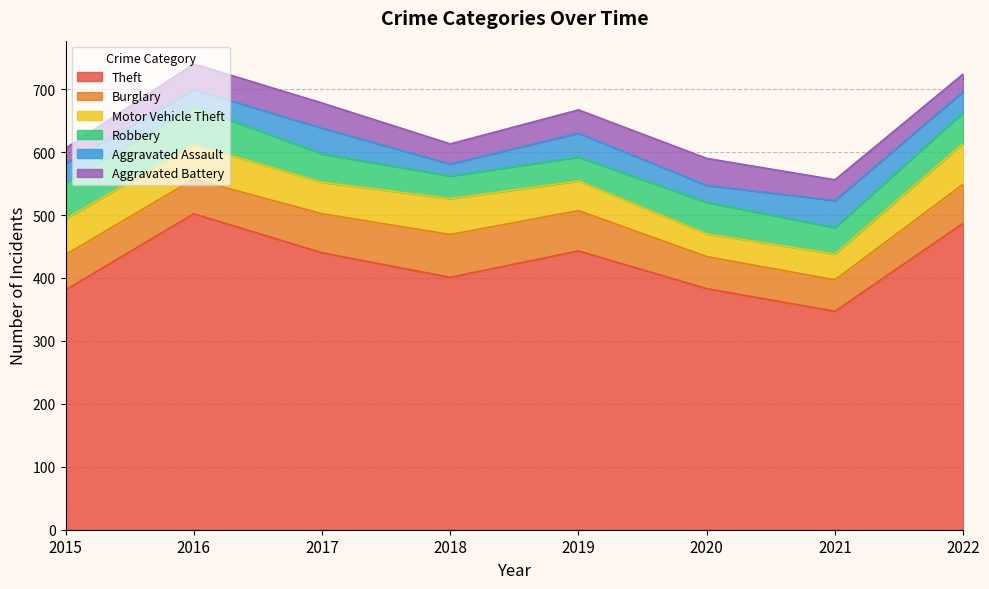

Reading left to right, transcribe all the data shown in this chart.

Theft: 381	502	440	401	443	383	347	487
Burglary: 56	55	62	68	64	51	50	62
Motor Vehicle Theft: 57	55	50	57	47	36	41	65
Robbery: 57	60	45	36	38	50	42	49
Aggravated Assault: 31	27	41	19	38	27	43	33
Aggravated Battery: 24	41	40	32	37	43	33	28